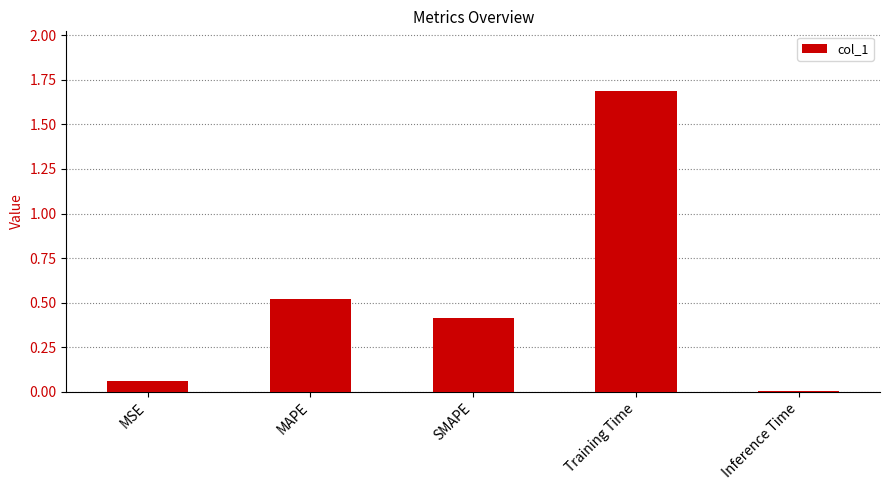

What is the difference between the maximum and minimum values?

1.7